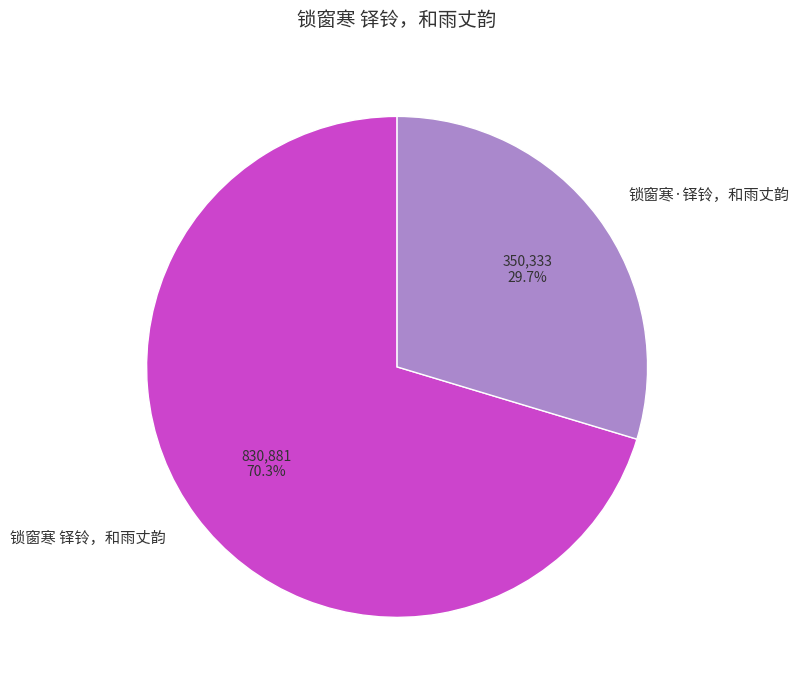

How many slices are in this pie chart?

2